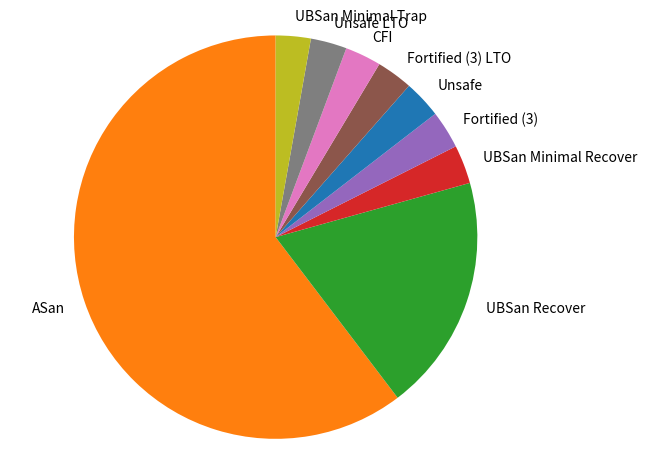

How many slices are in this pie chart?

9